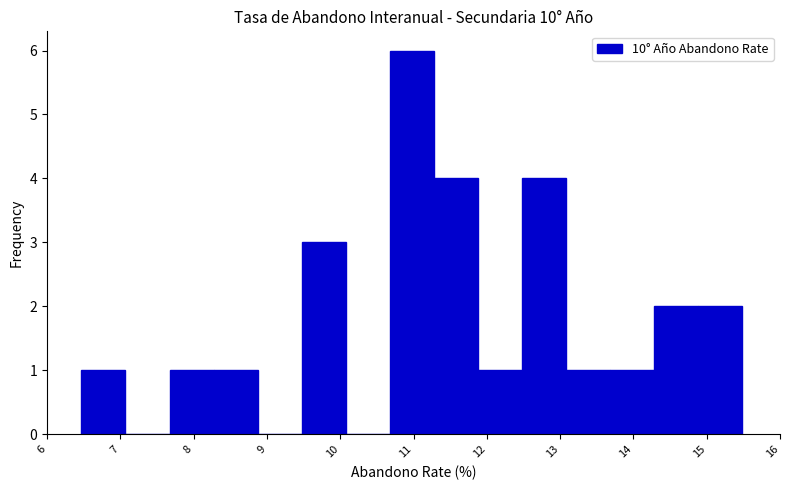

Which range on the x-axis has the tallest bar?

10.7 to 11.3